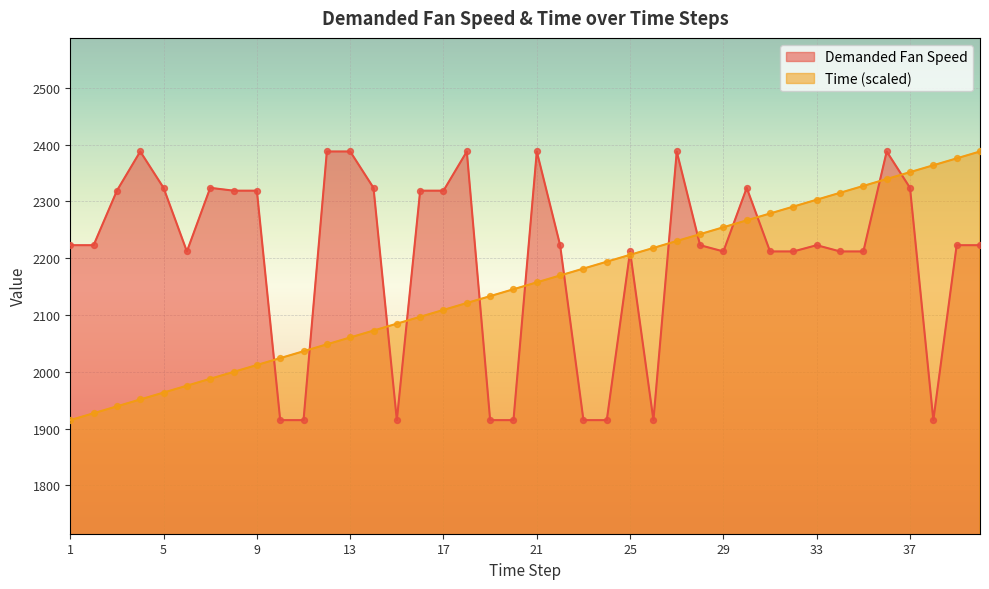

Which series reaches the minimum Y coordinate?

Demanded Fan Speed